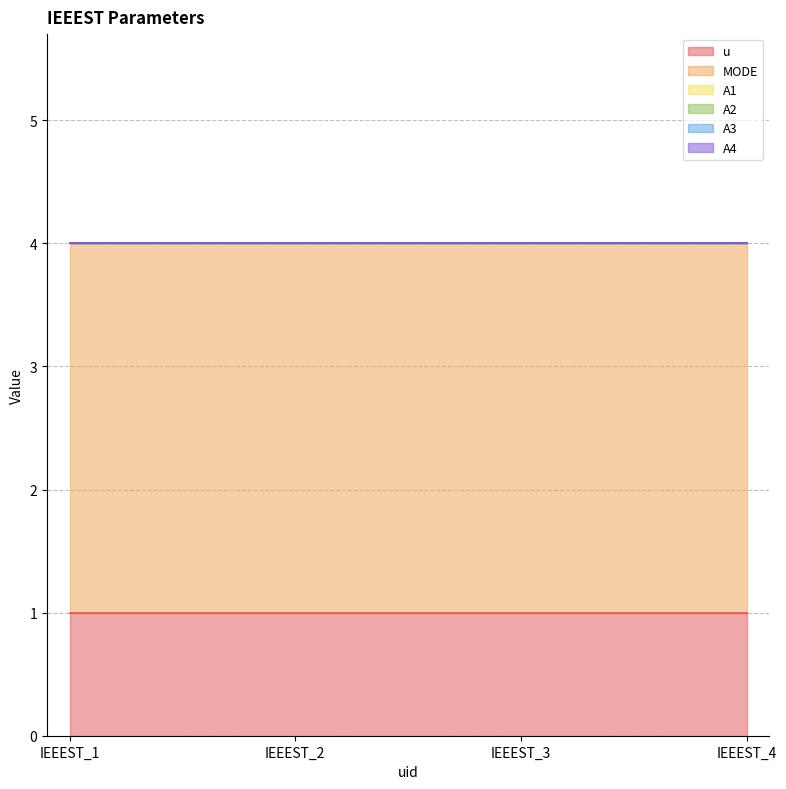

At how many categories does at least one series exceed 2?

4